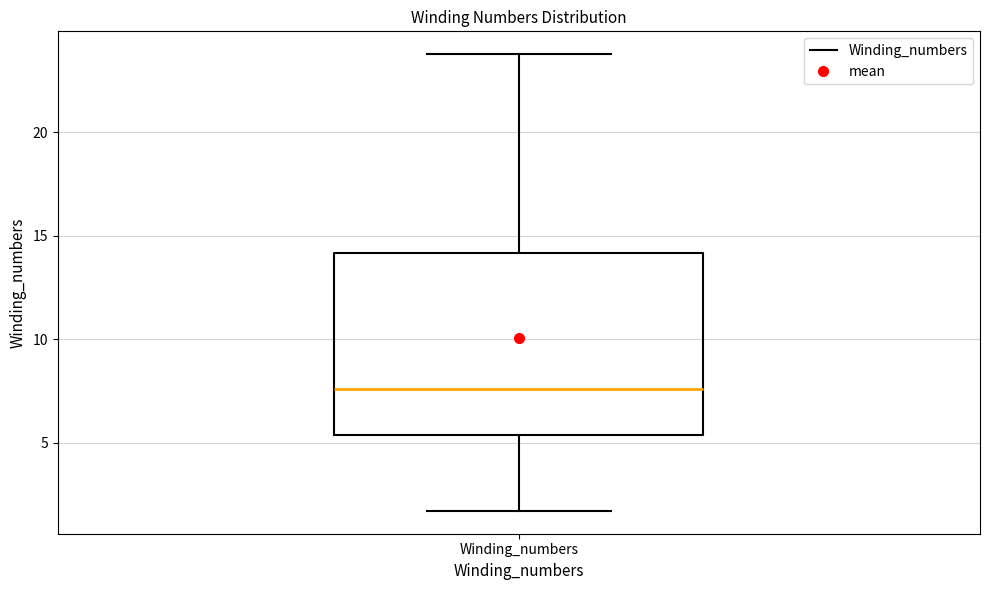

Transcribe this box plot: give where the median line is, the range the box spans, and where the two whiskers end, as read against the y-axis. The values are not printed on the chart, so give them approximately, as read against the axis.

median 7.5, box 5.5 to 14.0, whiskers 1.5 to 24.0